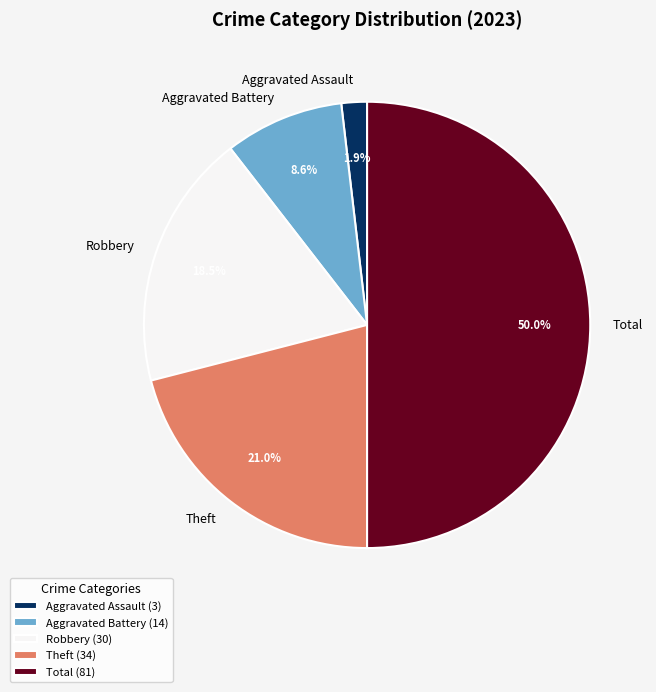

Approximately how many times larger is the value at Theft compared to Robbery?

1.1